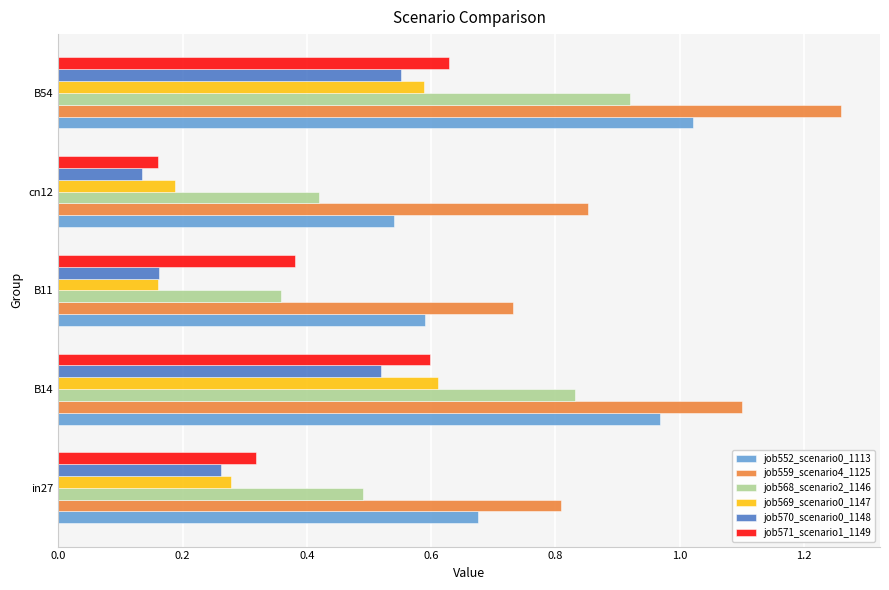

List the labels in order of job559_scenario4_1125 value, largest first.

B54, B14, cn12, in27, B11